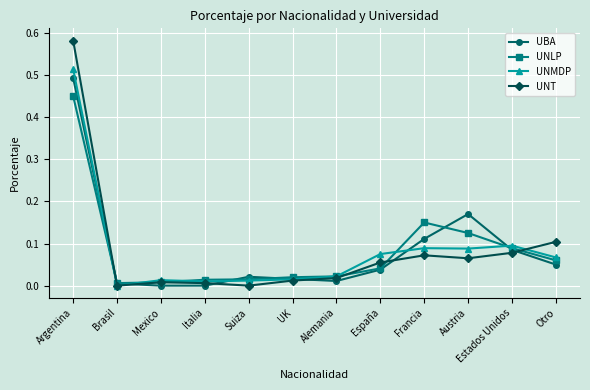

Which series has the widest spread of values?

UNT